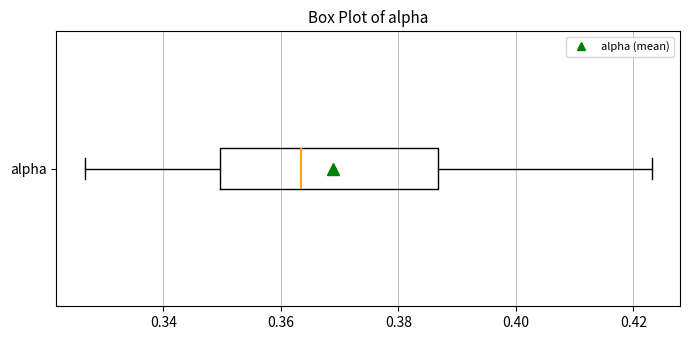

Read this box plot against the x-axis: the position of the median line, the range covered by the box, and the ends of both whiskers. The values are not printed on the chart, so give them approximately, as read against the axis.

median 0.364, box 0.350 to 0.386, whiskers 0.326 to 0.424